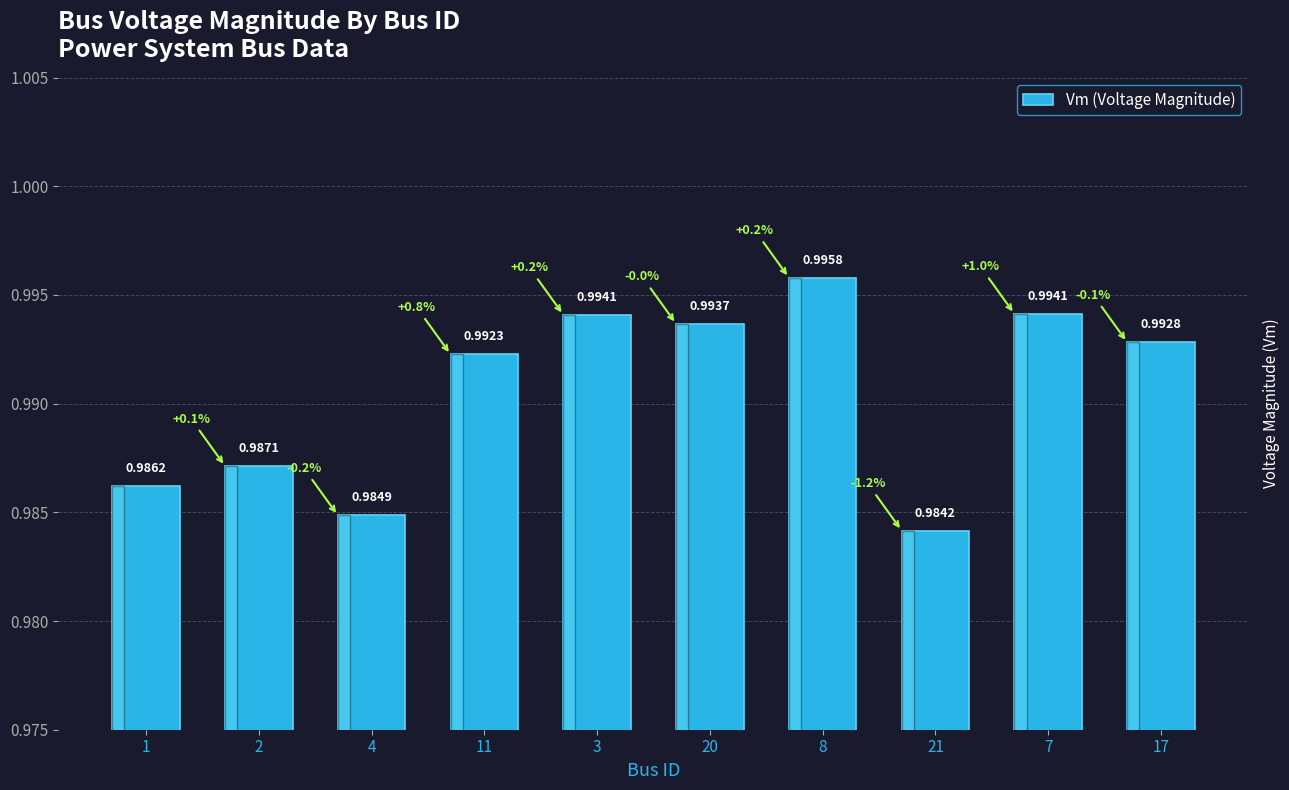

What is the average value?

1.0